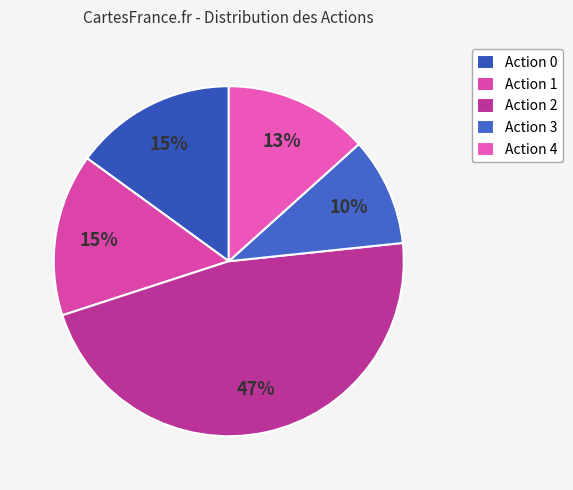

Count the number of slices in the pie.

5